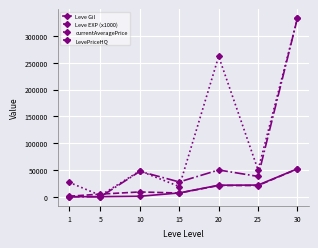

Which series changed the most between 15 and 20?

currentAveragePrice